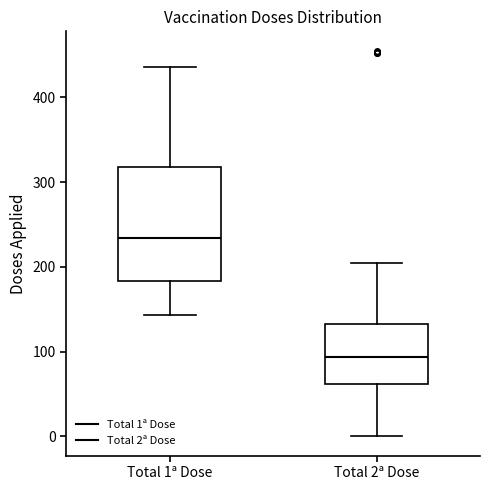

Comparing the boxes themselves (not the whiskers), which one is the tallest?

Total 1ª Dose